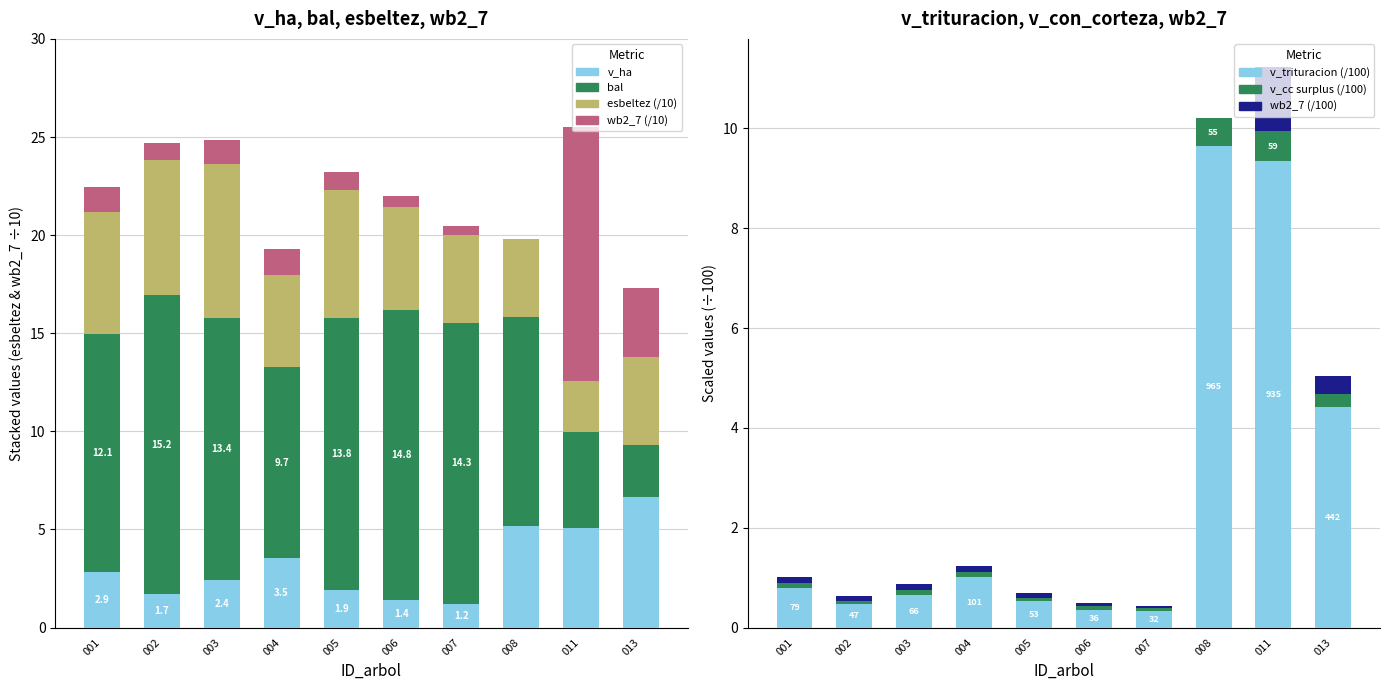

How many bars are there in each group?

6